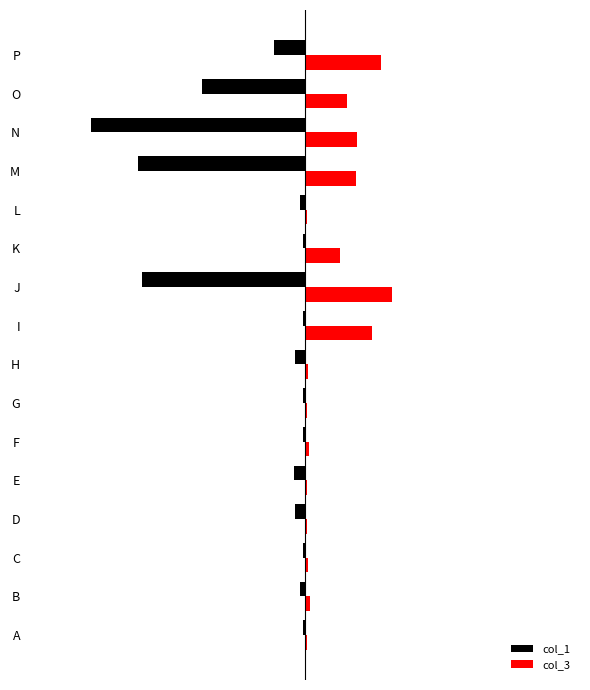

What are all the series names shown in the legend?

col_1, col_3